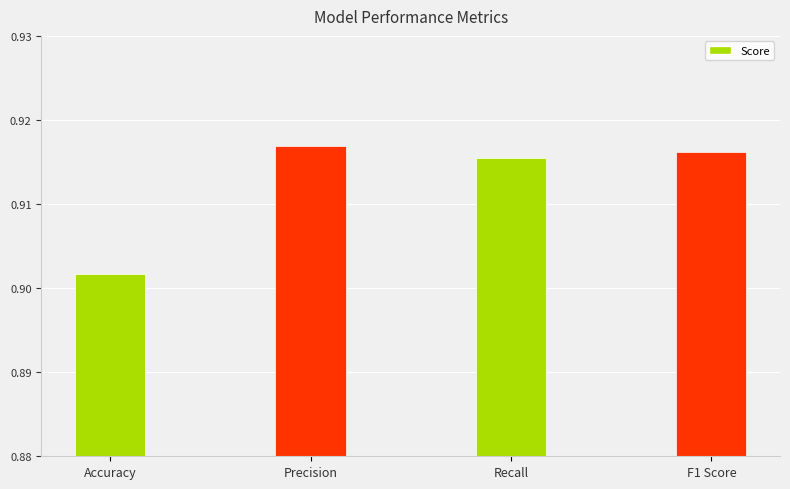

True or false: the data shows 0.6 at F1 Score.

False